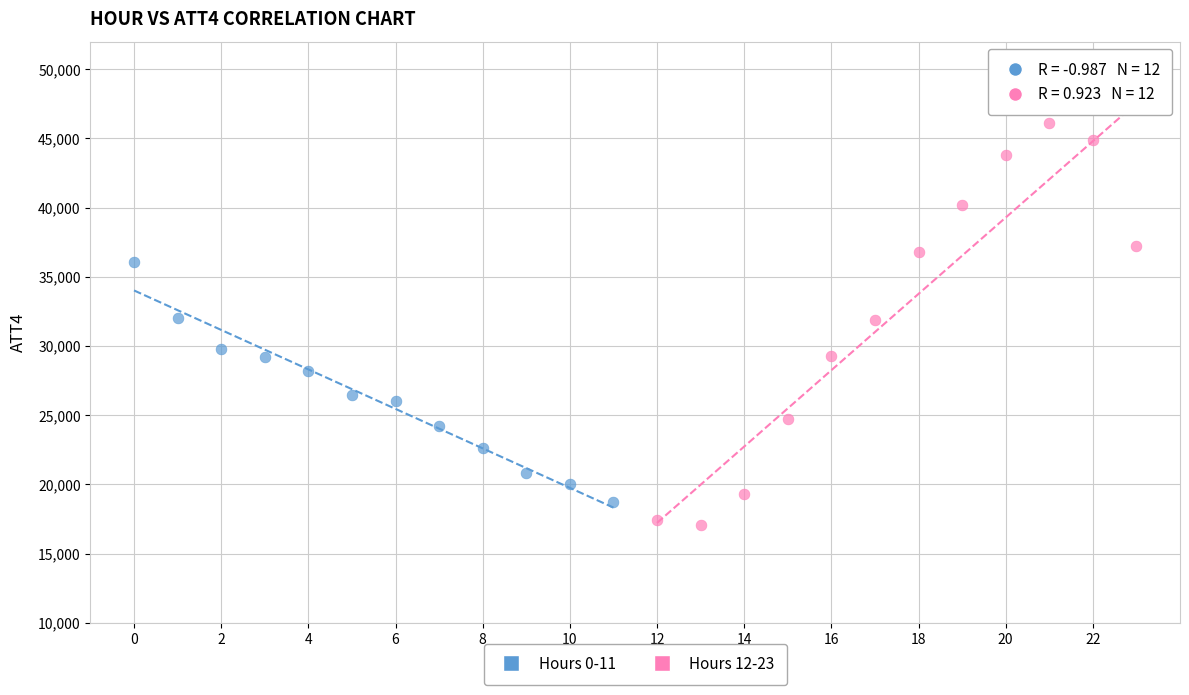

Which series contains the highest Y value?

Hours 12-23